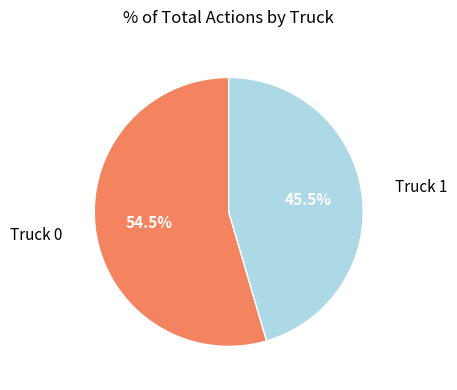

Approximately how many times larger is the value at Truck 1 compared to Truck 0?

0.8